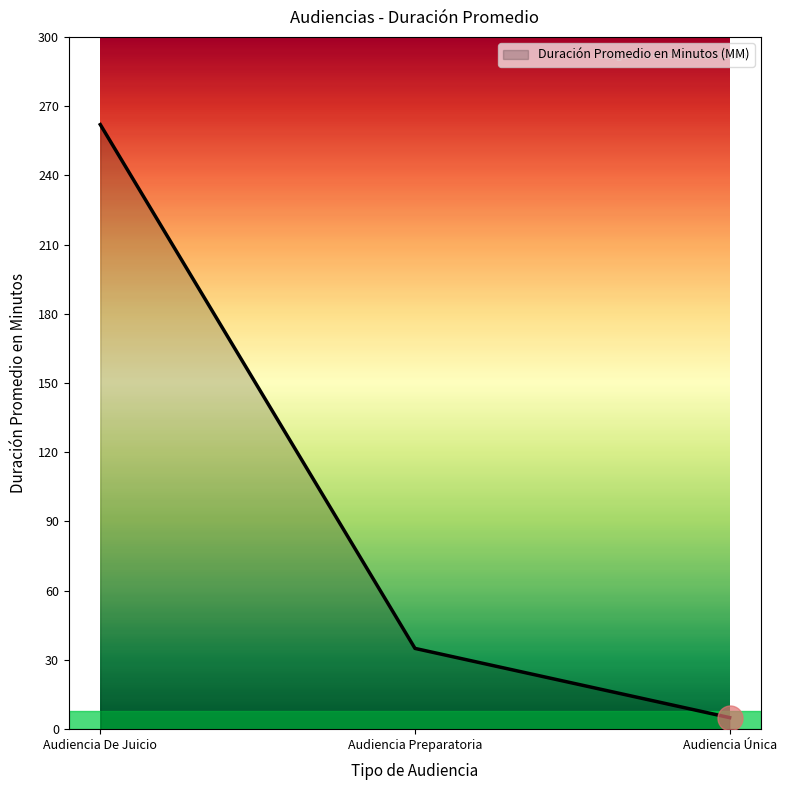

Approximately how many times larger is the value at Audiencia Única compared to Audiencia Preparatoria?

0.1